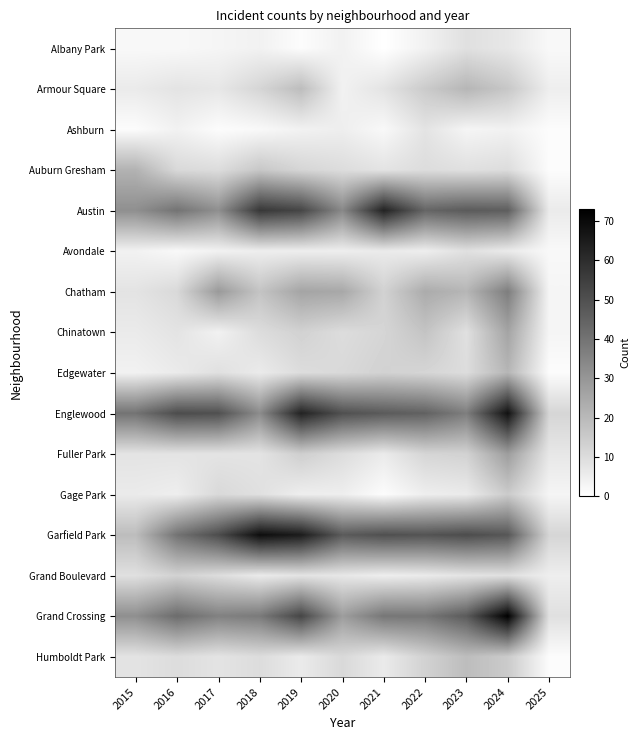

At which category is the sum across all series the highest?

2024